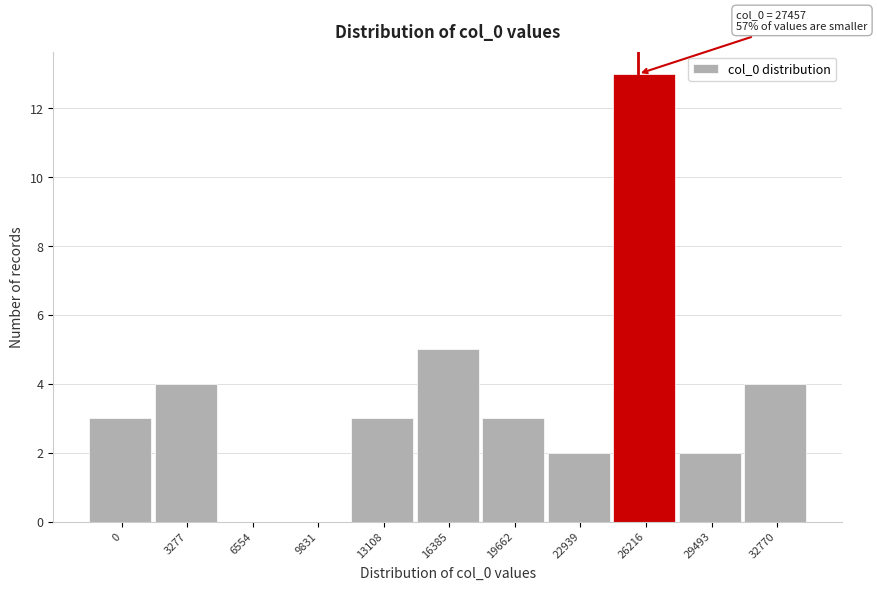

Reading right to left, transcribe all the data shown in this chart.

32770=4	29493=2	26216=13	22939=2	19662=3	16385=5	13108=3	9831=0	6554=0	3277=4	0=3